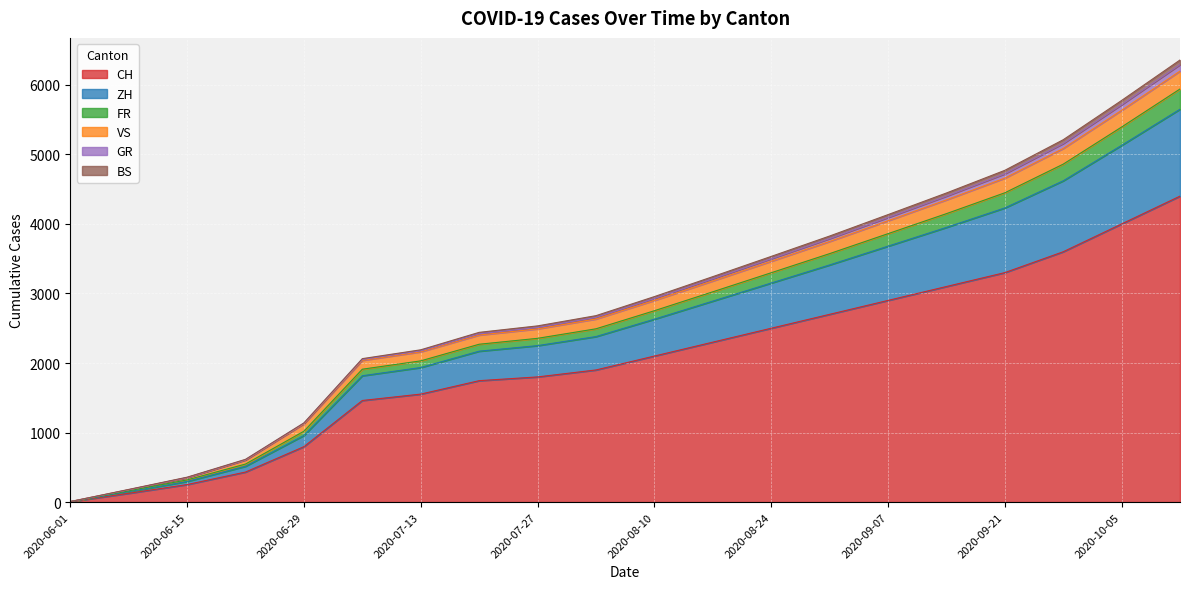

At which category does the chart reach its minimum across all series?

2020-06-01